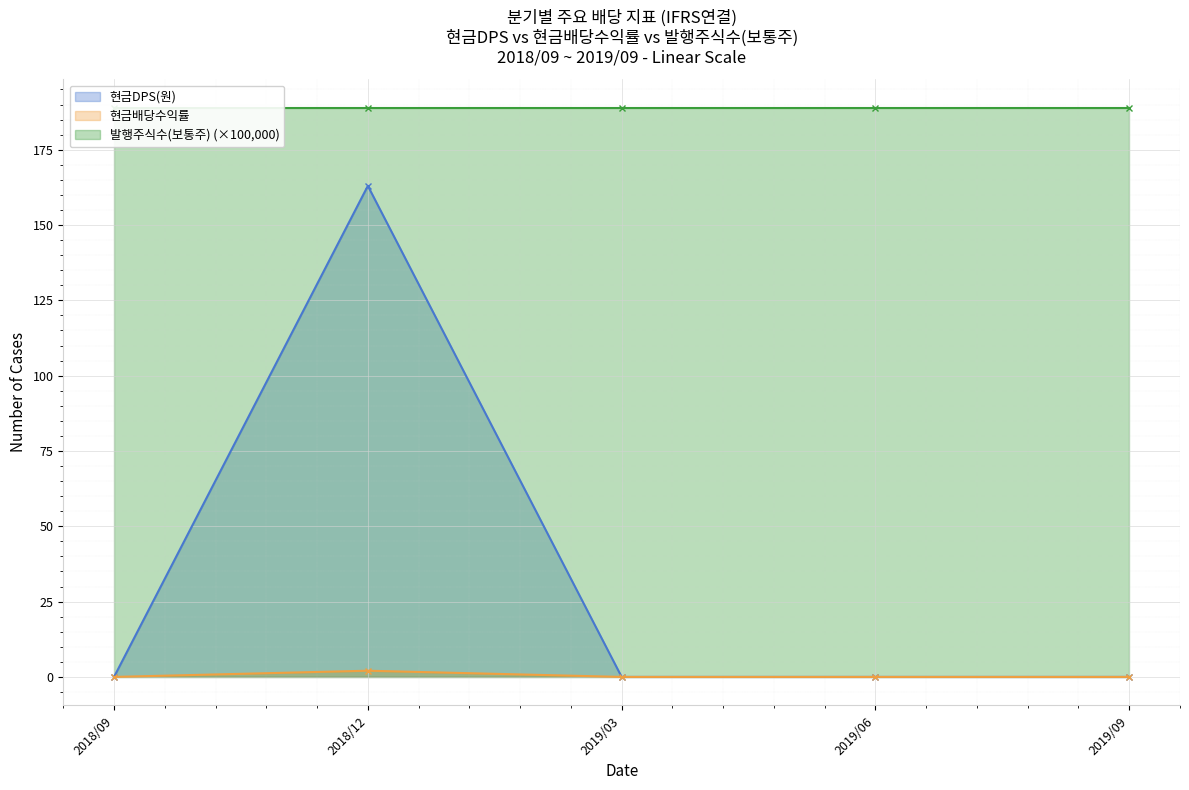

Is it true that 현금DPS(원) equals -76.2 at 2019/06?

False